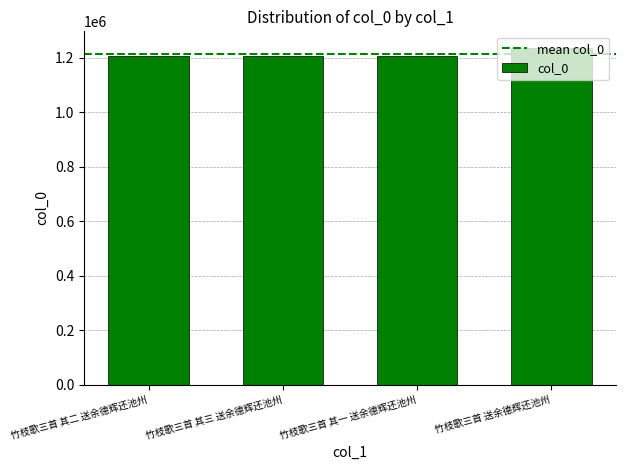

How many data points are less than 1208422?

2